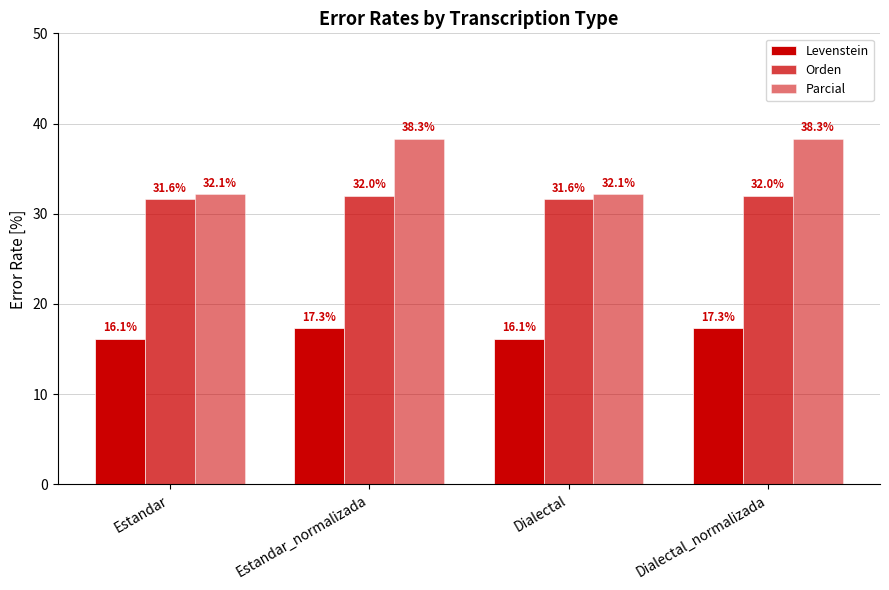

The Orden series shows 32.0 at Estandar_normalizada. True or false?

True